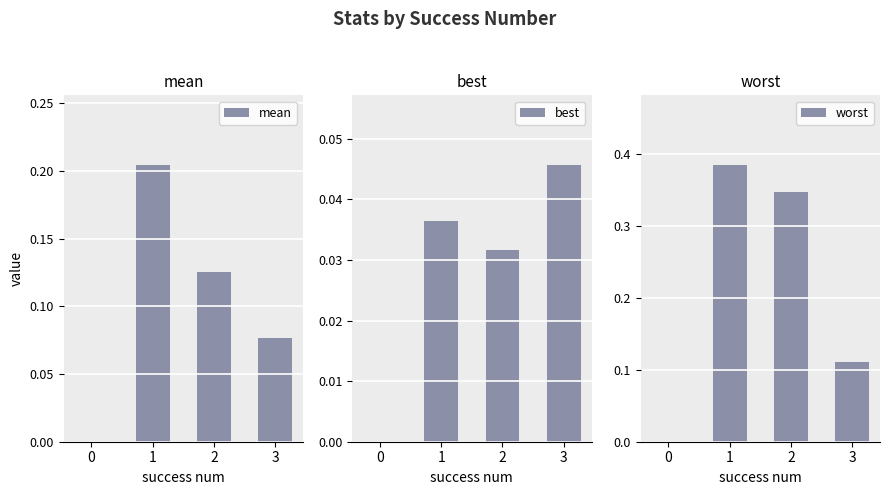

What is the difference between the maximum and minimum values in the mean series?

0.2